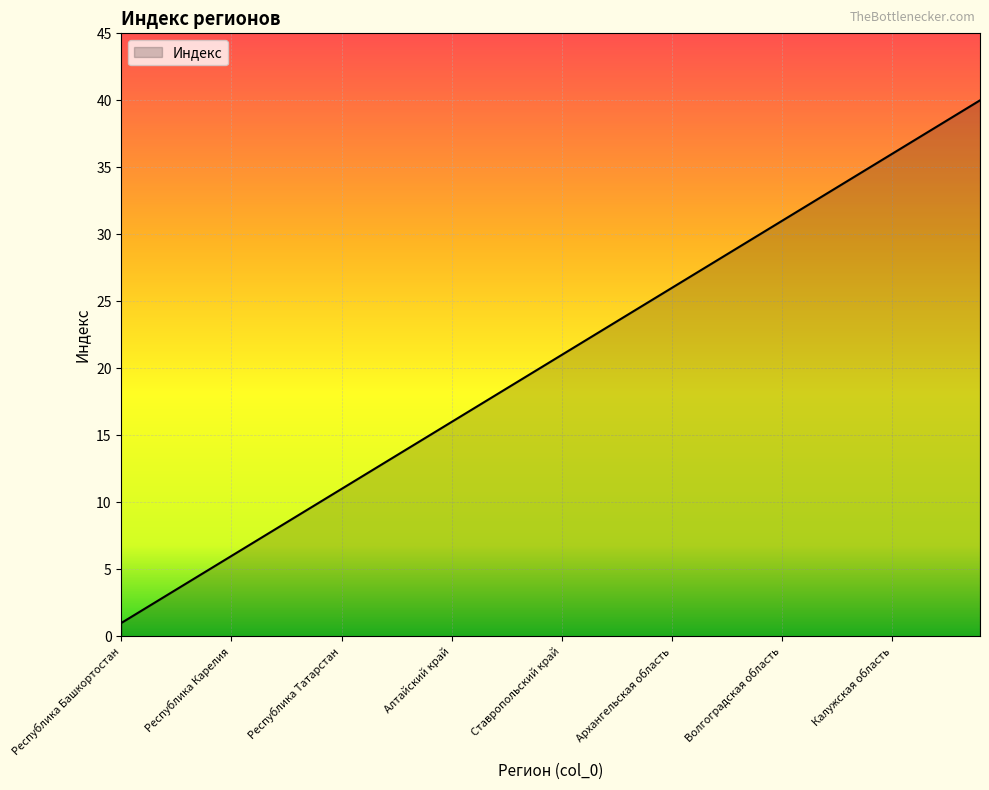

Does the chart have visible grid lines?

Yes